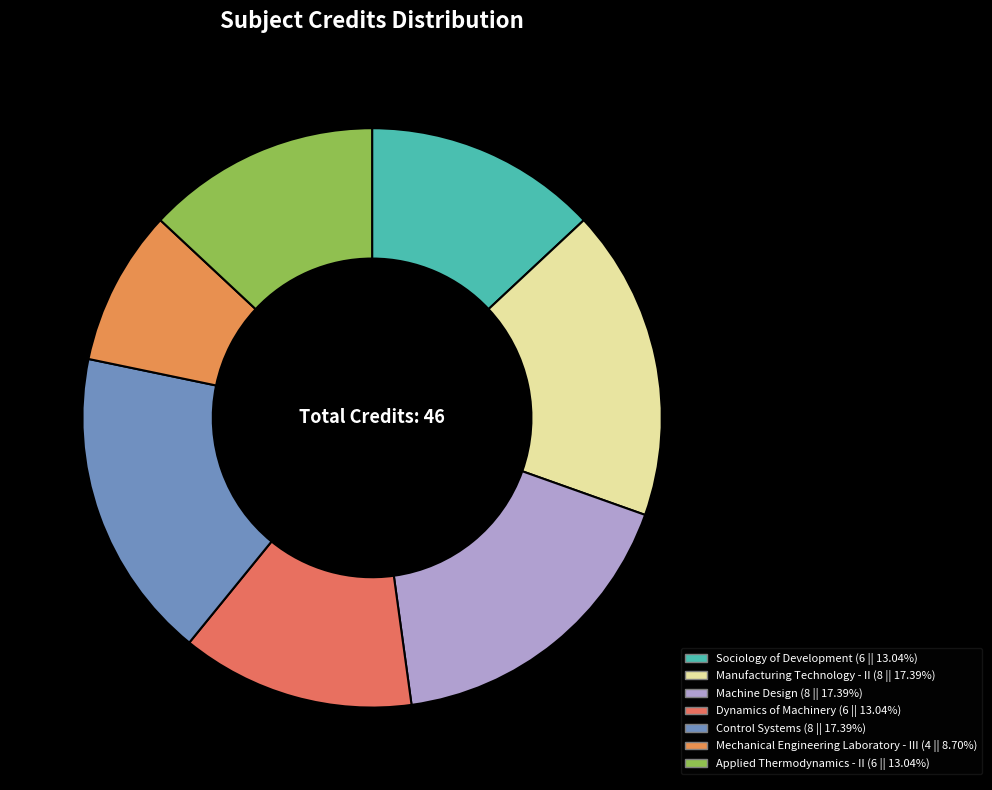

Rank the categories by value from highest to lowest.

Manufacturing Technology - II, Machine Design, Control Systems, Sociology of Development, Dynamics of Machinery, Applied Thermodynamics - II, Mechanical Engineering Laboratory - III